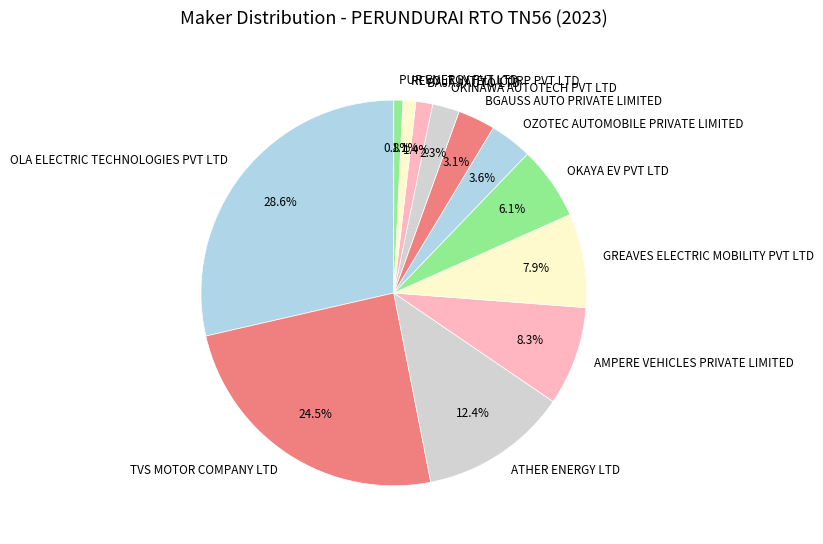

To the nearest percent, what portion does OZOTEC AUTOMOBILE PRIVATE LIMITED represent?

4%